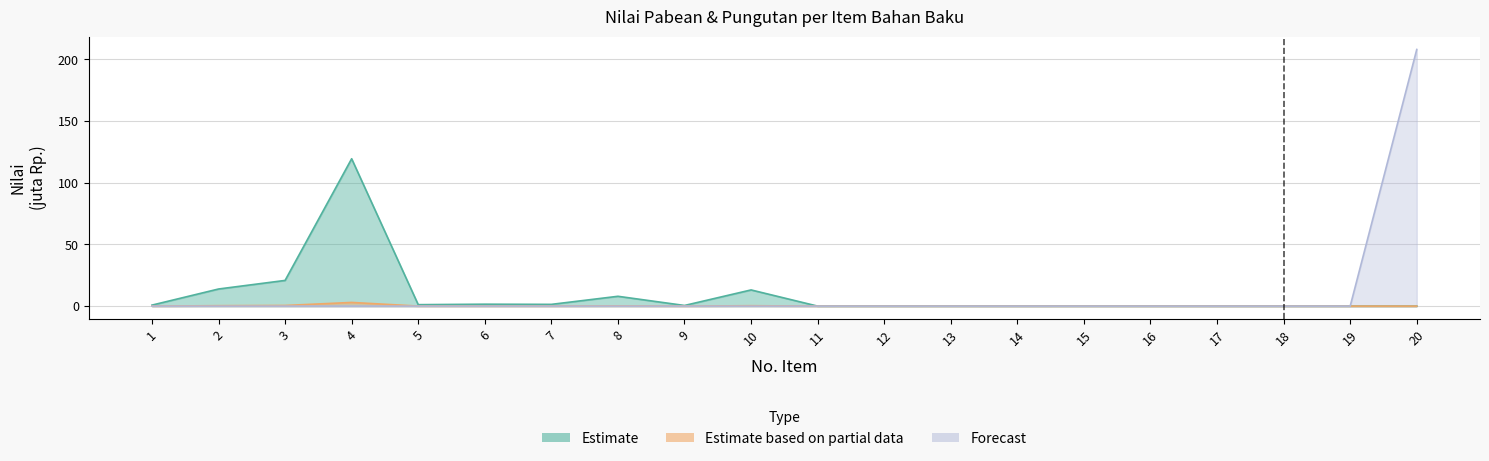

The value of Estimate based on partial data at 20 is 0.0. True or false?

False